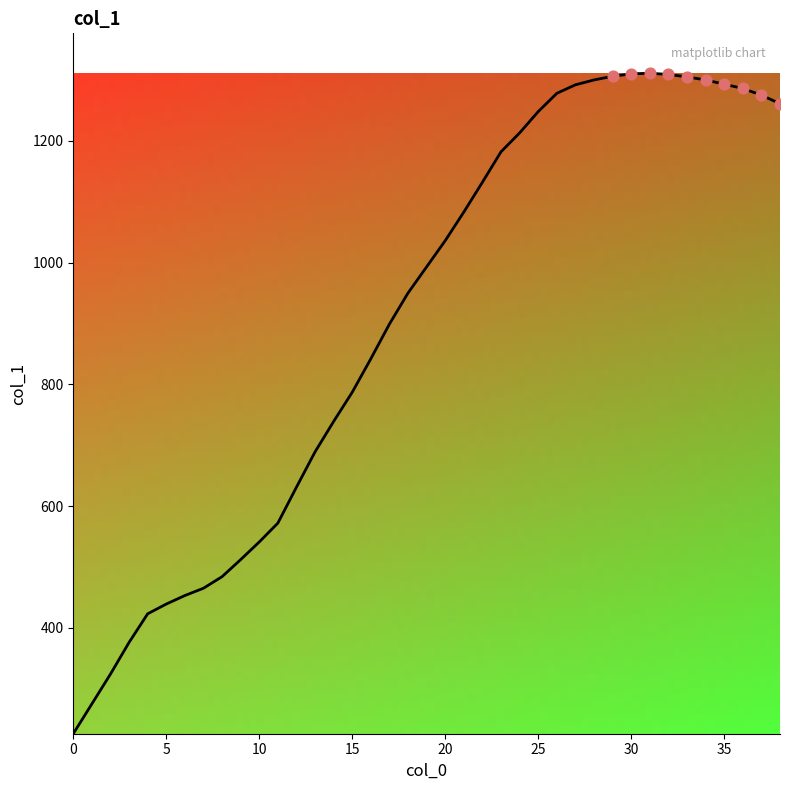

What is the smallest value displayed?

226